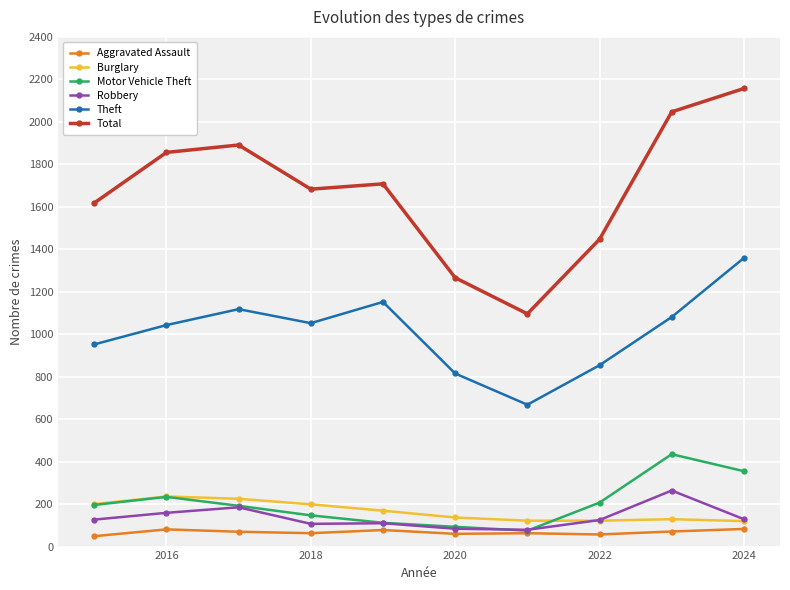

Does the chart have visible grid lines?

Yes